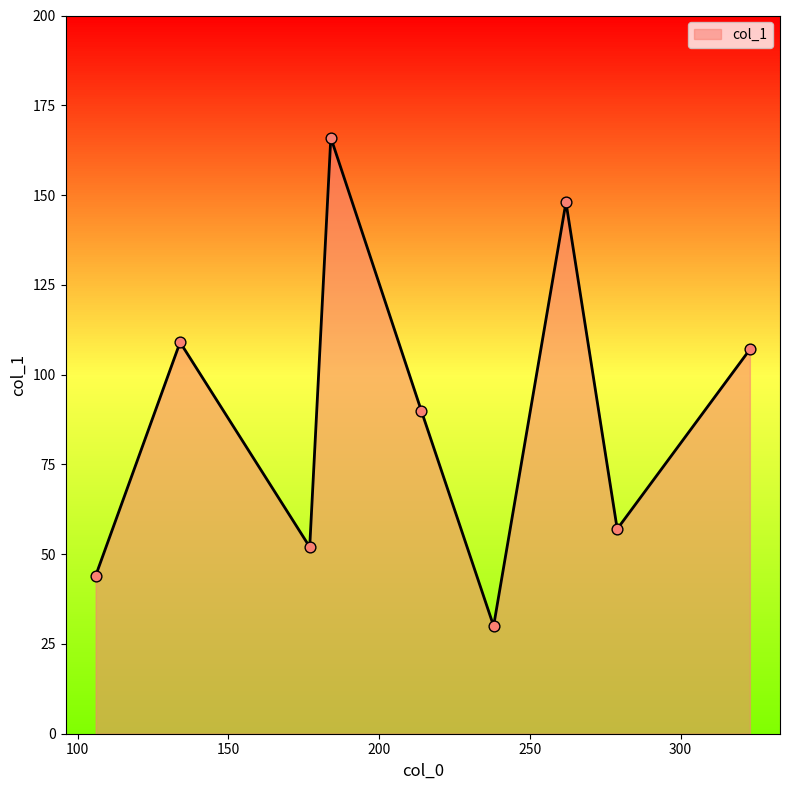

What is the minimum value shown in the chart?

30